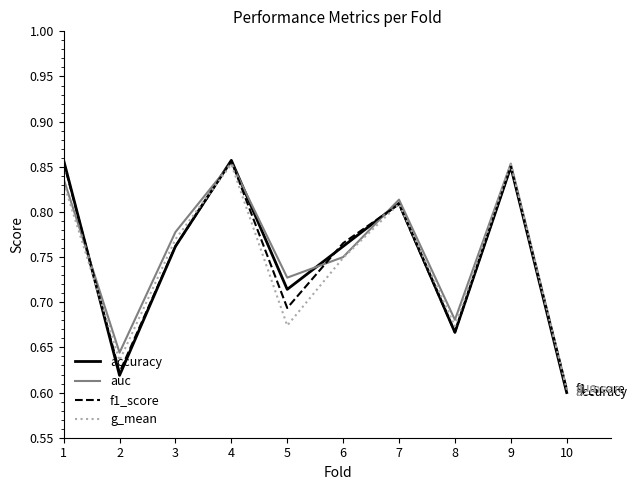

Which label corresponds to the smallest value in the chart?

10